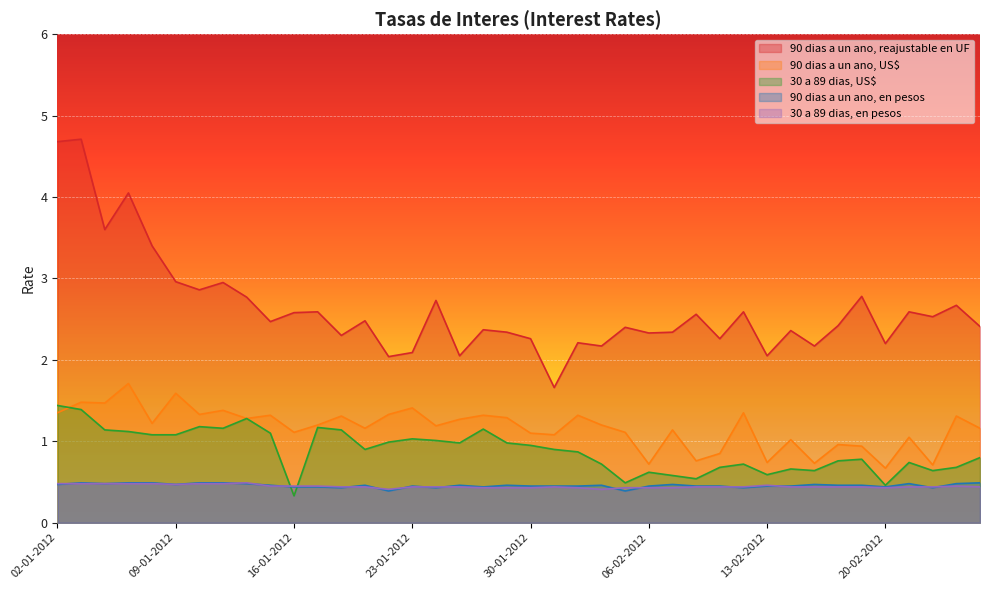

Which series has the largest range (max minus min)?

90 dias a un ano, reajustable en UF